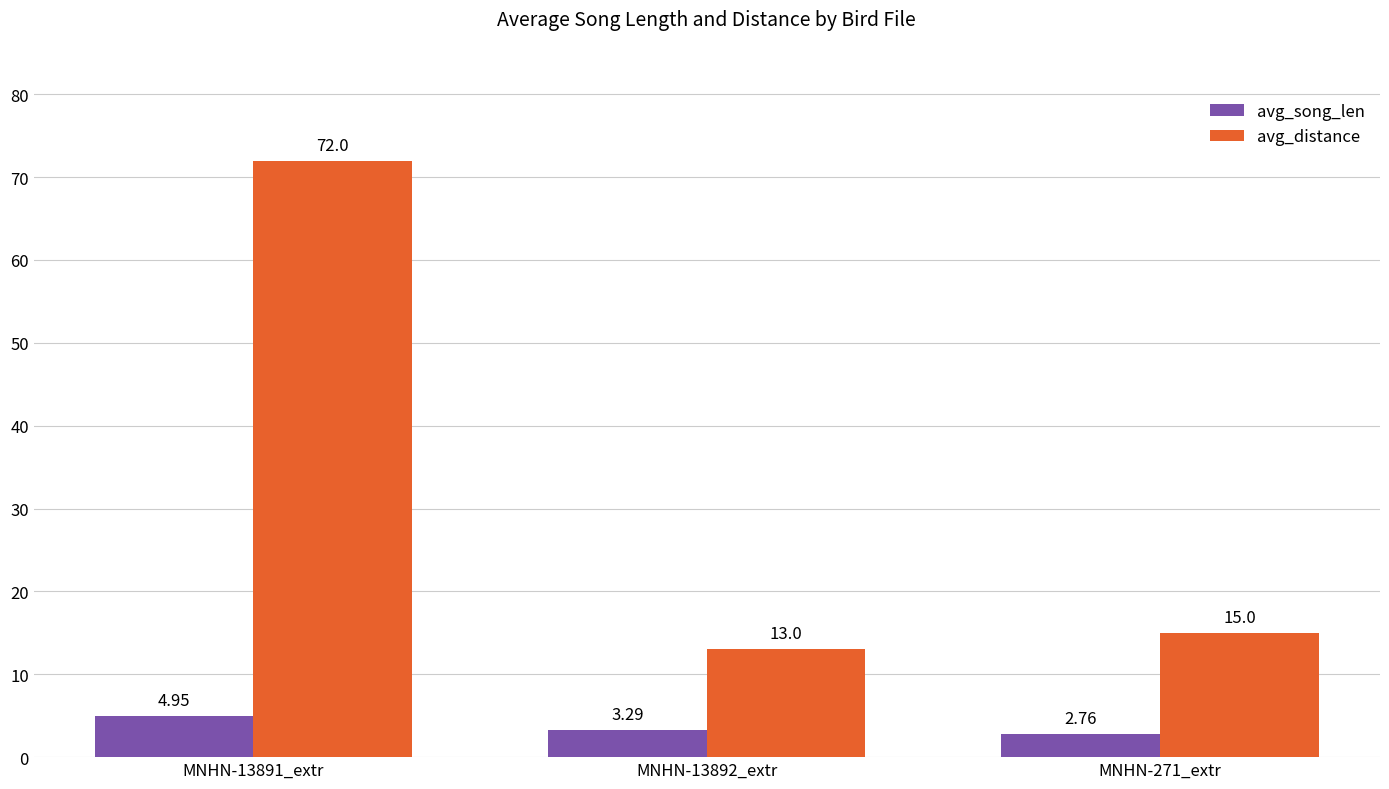

True or false: avg_distance has a value of 15.0 at MNHN-271_extr.

True